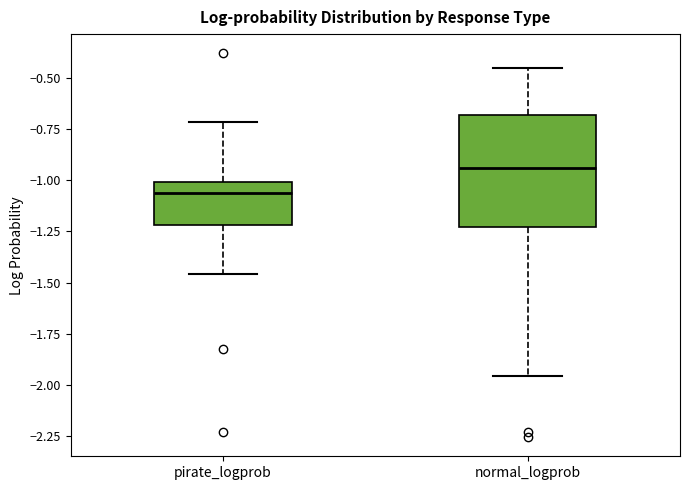

Which box has the lowest median line?

pirate_logprob